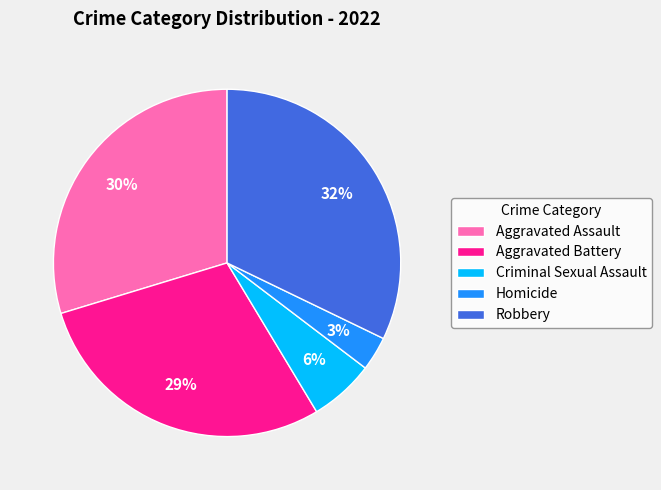

True or false: Homicide accounts for 3% of the total.

True